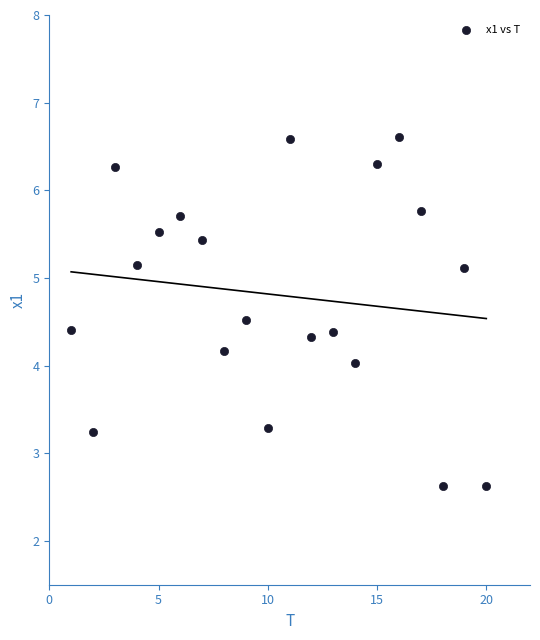

What is the range of Y values (max minus min)?

4.0